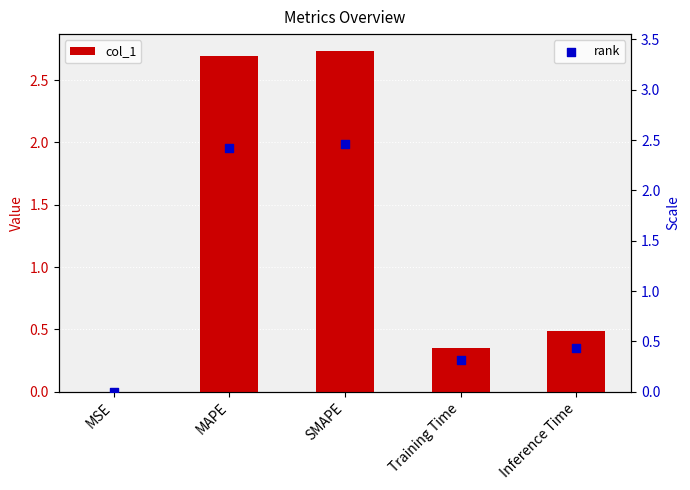

Which series contains the highest Y value?

col_1